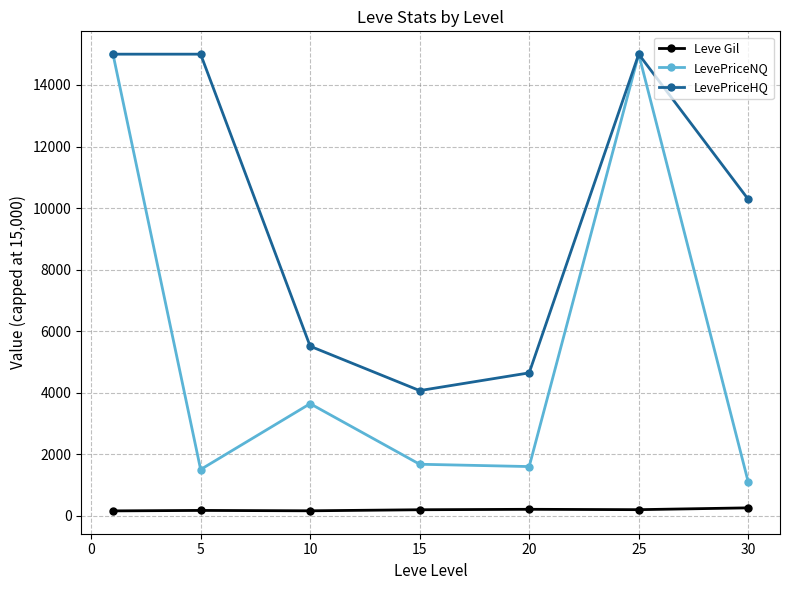

Rank the series by their average value, from highest to lowest.

LevePriceHQ, LevePriceNQ, Leve Gil